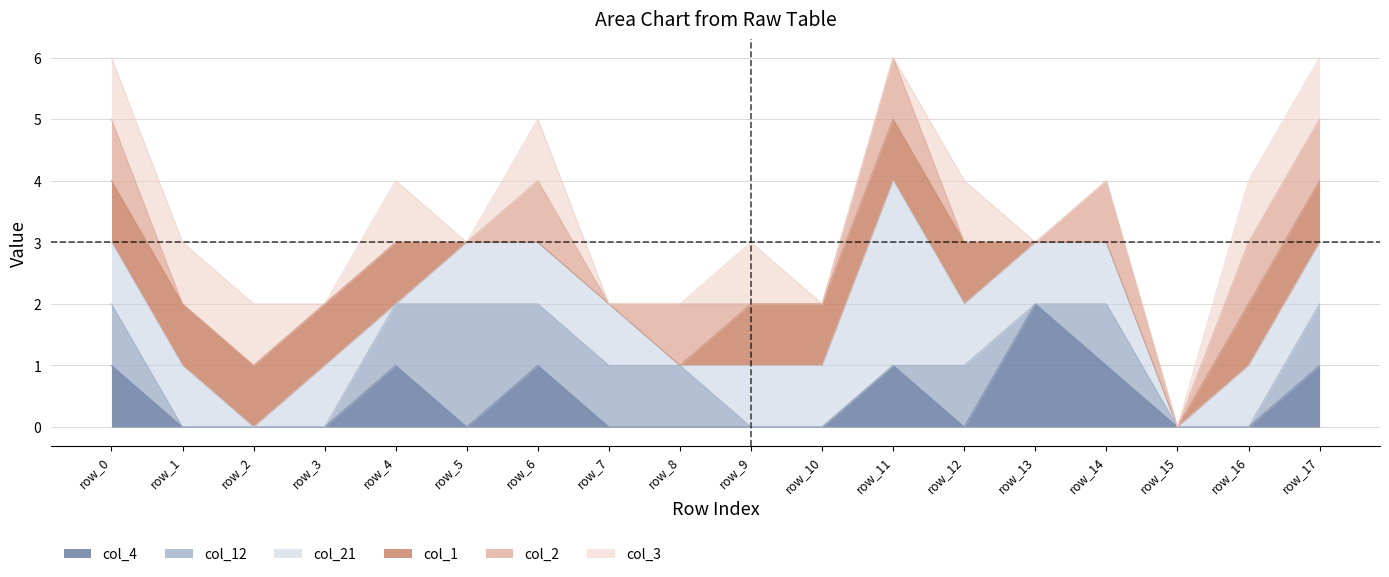

Which series has the largest range (max minus min)?

col_21